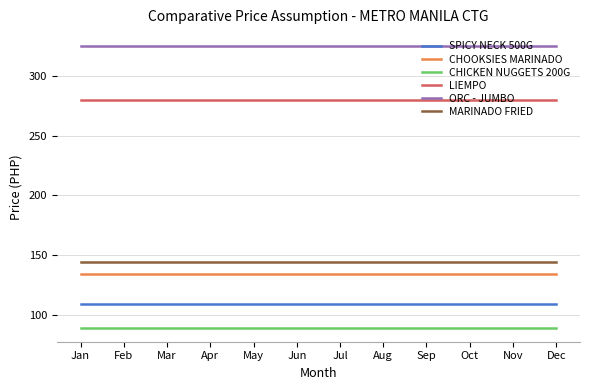

What are all the series names shown in the legend?

SPICY NECK 500G, CHOOKSIES MARINADO, CHICKEN NUGGETS 200G, LIEMPO, ORC - JUMBO, MARINADO FRIED